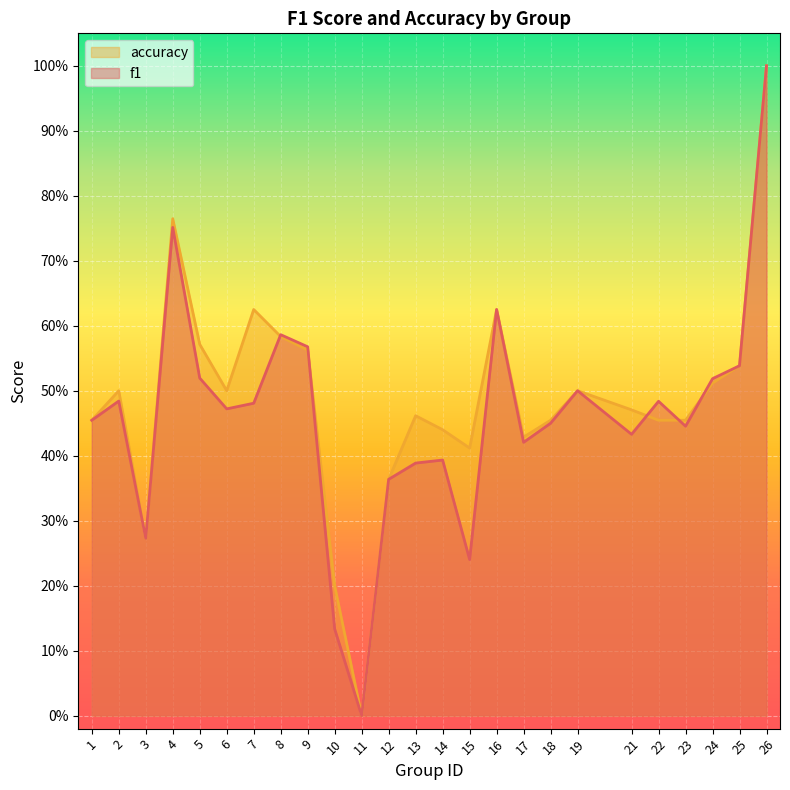

What is the value of the accuracy point at the 19th from the left?

0.5